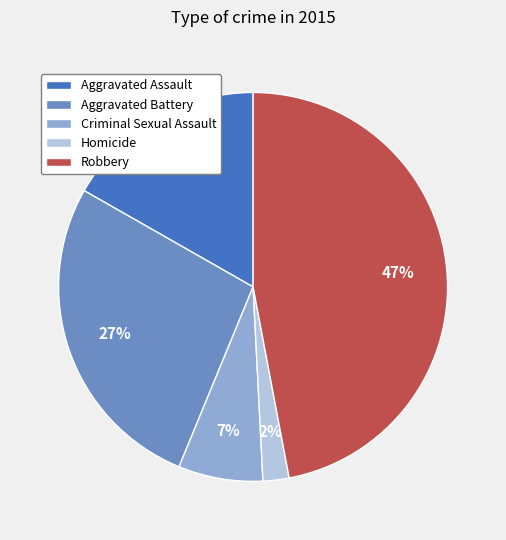

What is the ratio of the value at Homicide to the value at Criminal Sexual Assault?

0.3